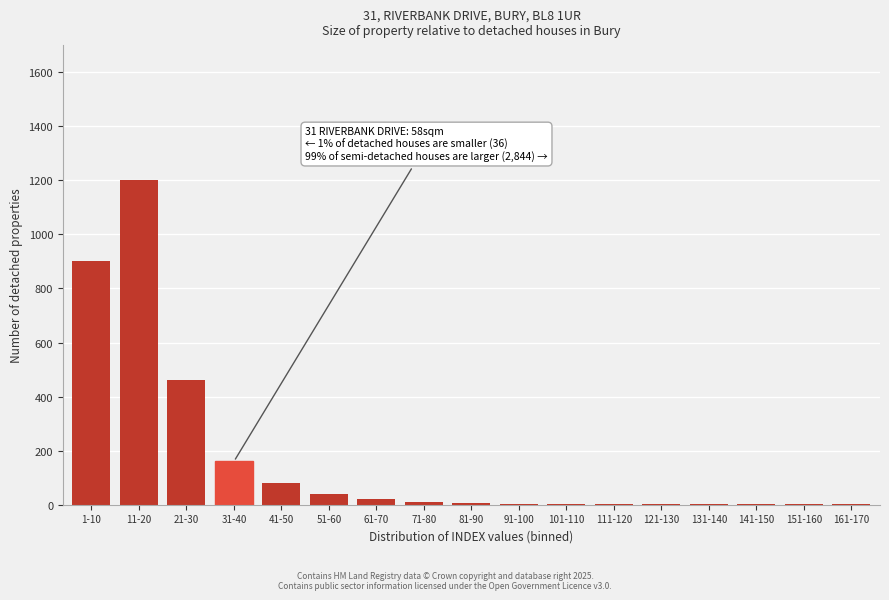

What is the greatest value displayed?

1200